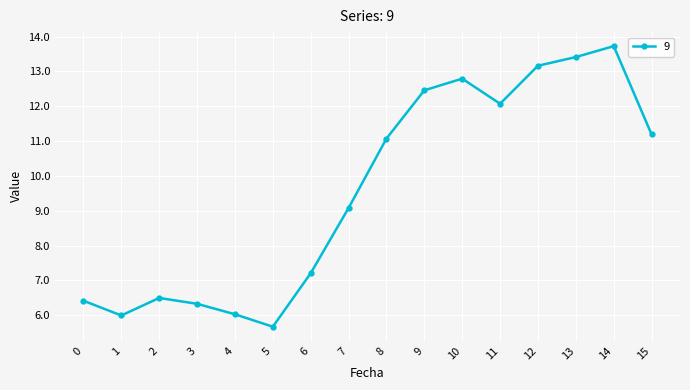

Where is the first local minimum?

1